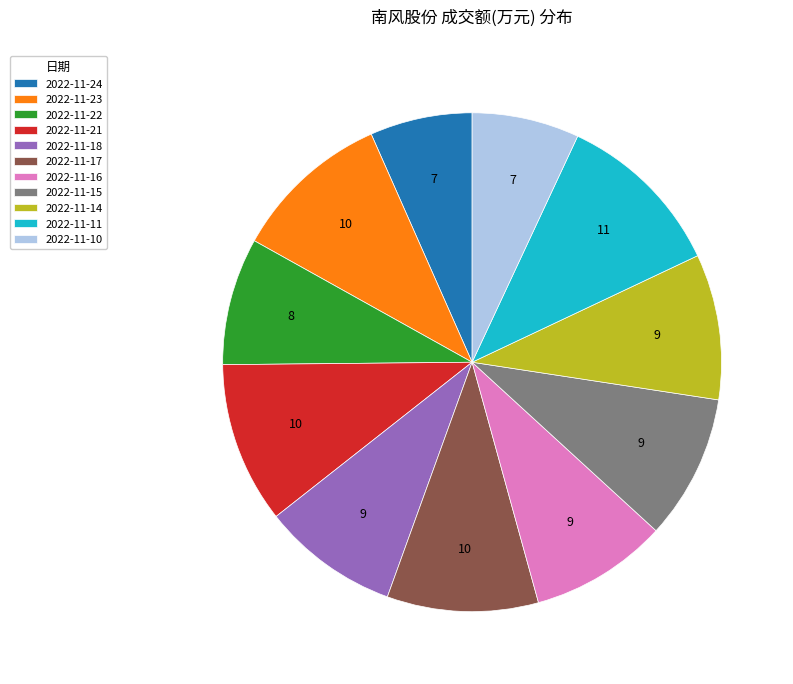

Is there a majority slice in this chart?

No